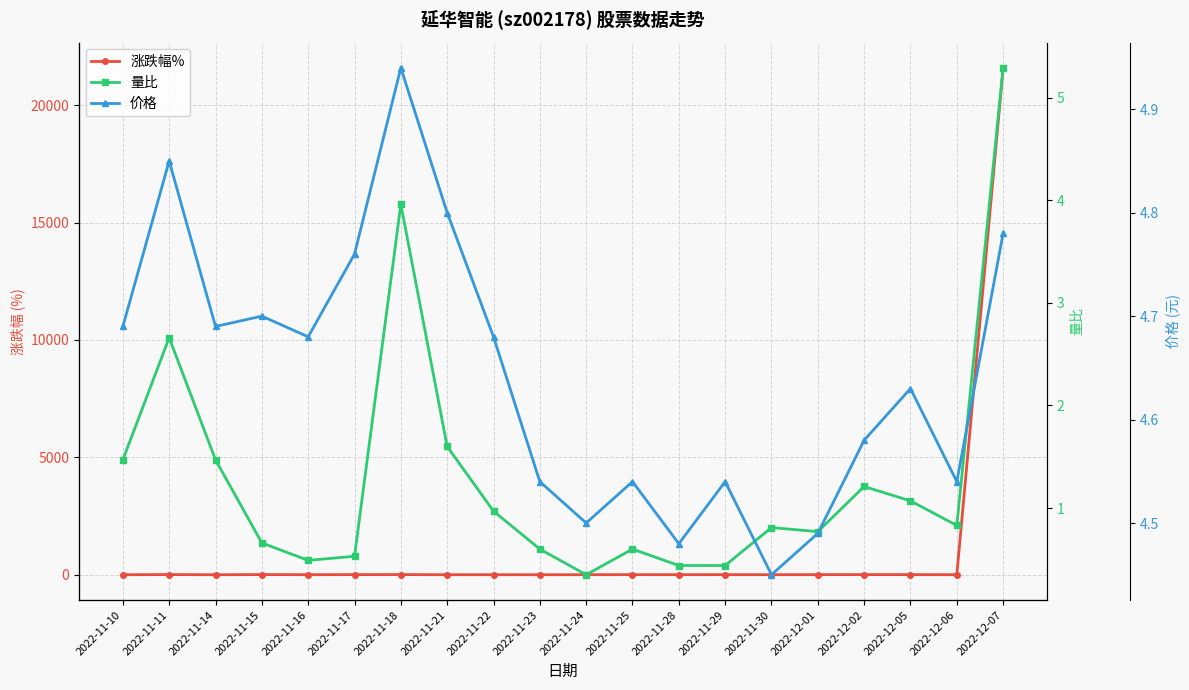

What is the total value across all series at 2022-11-10?

2.9